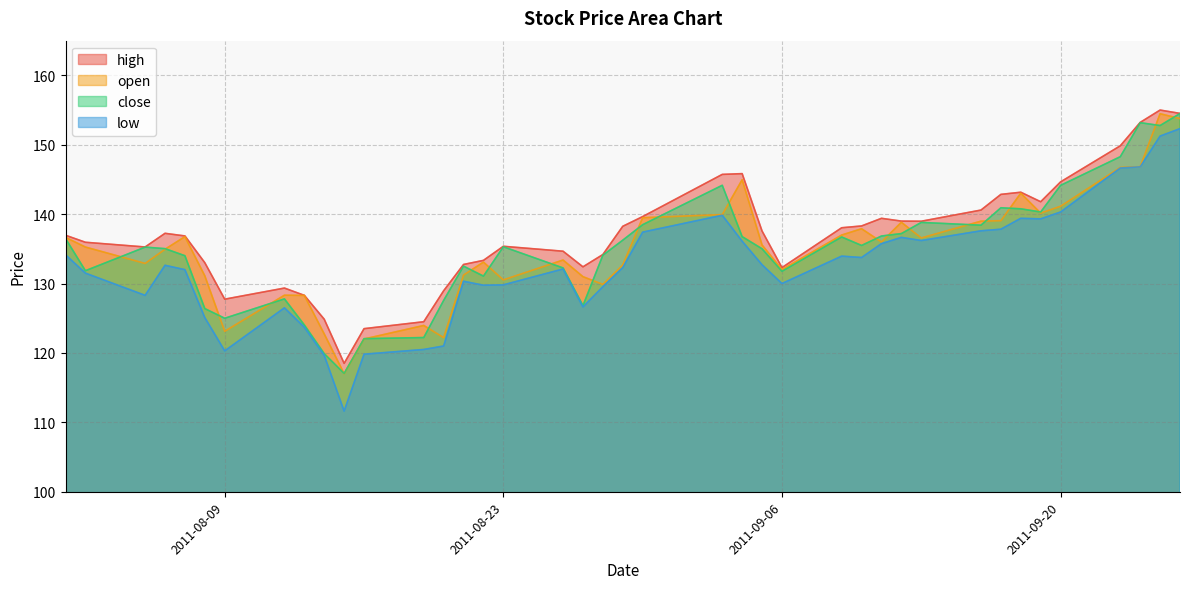

True or false: high and close cross at least once.

False